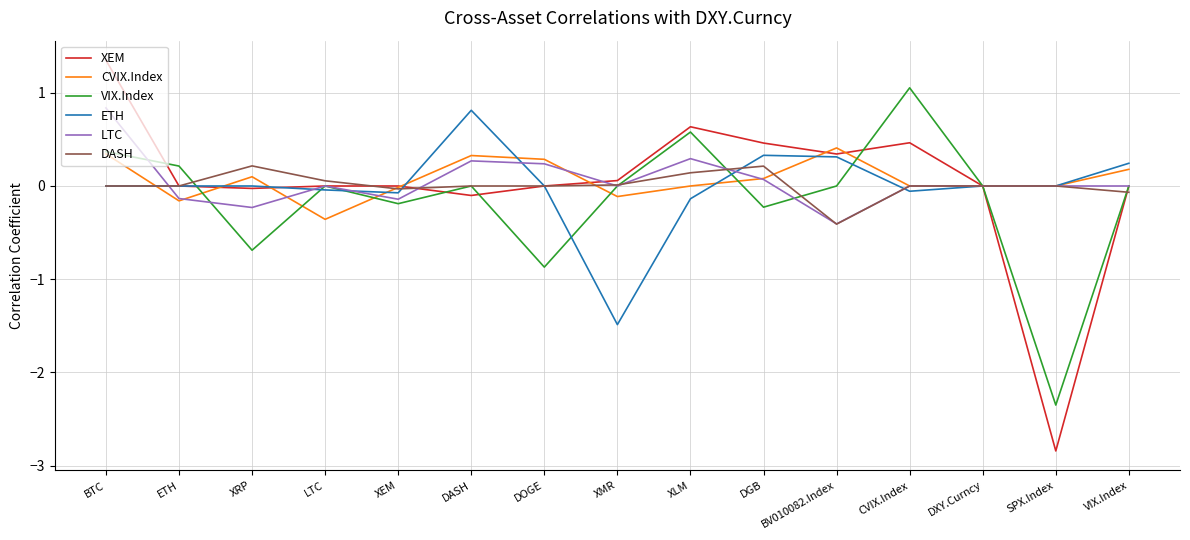

Where is the first local maximum for CVIX.Index?

XRP